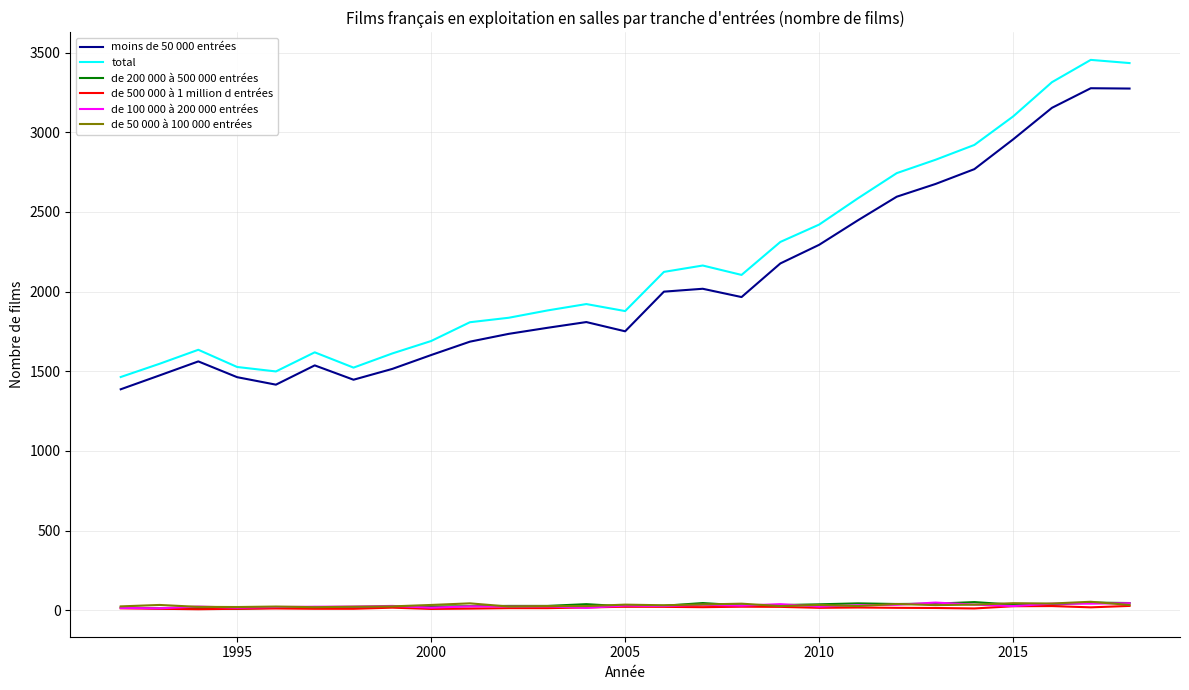

True or false: total and de 100 000 à 200 000 entrées intersect in this chart.

False